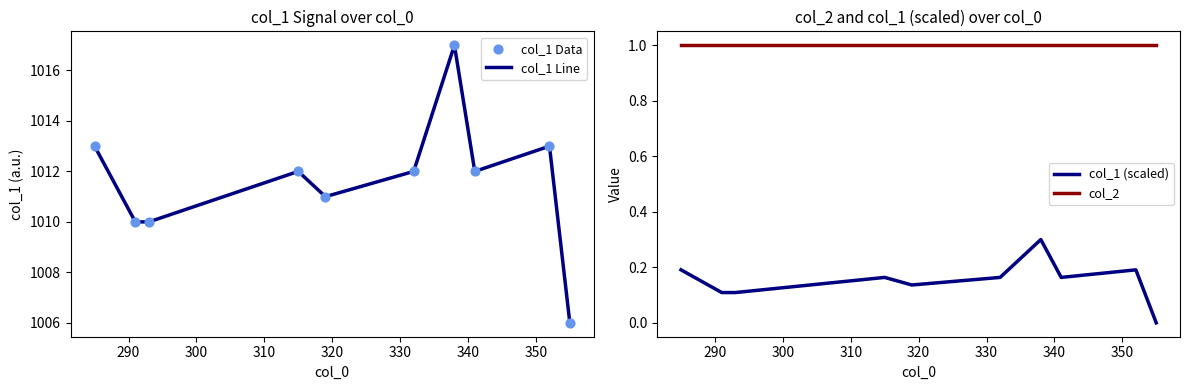

What is the minimum value for col_2?

1.0